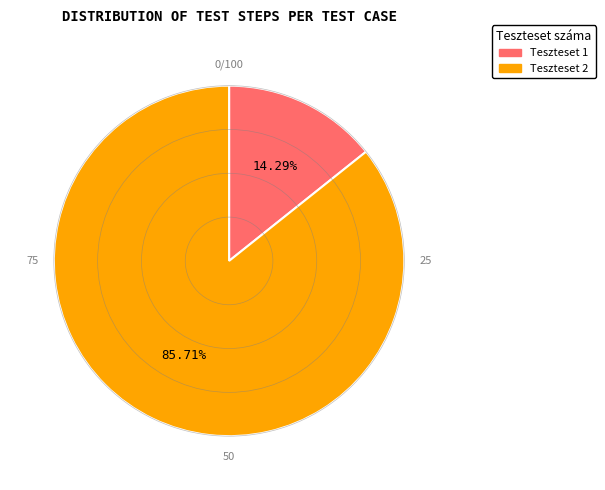

What is the ratio of the value at Teszteset 2 to the value at Teszteset 1?

6.0